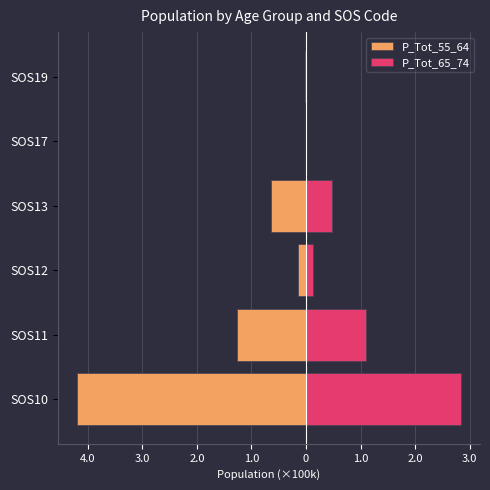

What is the difference between the maximum and minimum values in the P_Tot_55_64 series?

4.2